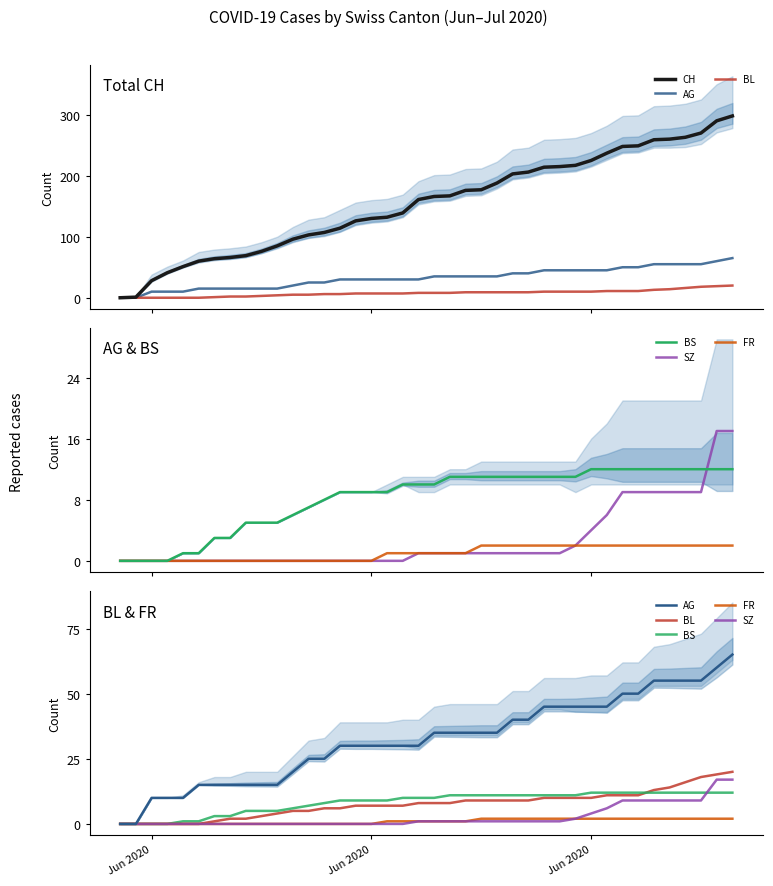

Reading left to right, list all the values displayed in this chart.

CH: 0	1	28	41	51	60	64	66	69	76	85	96	103	107	114	126	130	132	139	161	166	167	176	177	188	203	206	214	215	217	225	237	248	249	259	260	263	270	290	298
AG: 0	0	10	10	10	15	15	15	15	15	15	20	25	25	30	30	30	30	30	30	35	35	35	35	35	40	40	45	45	45	45	45	50	50	55	55	55	55	60	65
BL: 0	0	0	0	0	0	1	2	2	3	4	5	5	6	6	7	7	7	7	8	8	8	9	9	9	9	9	10	10	10	10	11	11	11	13	14	16	18	19	20
BS: 0	0	0	0	1	1	3	3	5	5	5	6	7	8	9	9	9	9	10	10	10	11	11	11	11	11	11	11	11	11	12	12	12	12	12	12	12	12	12	12
SZ: 0	0	0	0	0	0	0	0	0	0	0	0	0	0	0	0	0	0	0	1	1	1	1	1	1	1	1	1	1	2	4	6	9	9	9	9	9	9	17	17
FR: 0	0	0	0	0	0	0	0	0	0	0	0	0	0	0	0	0	1	1	1	1	1	1	2	2	2	2	2	2	2	2	2	2	2	2	2	2	2	2	2